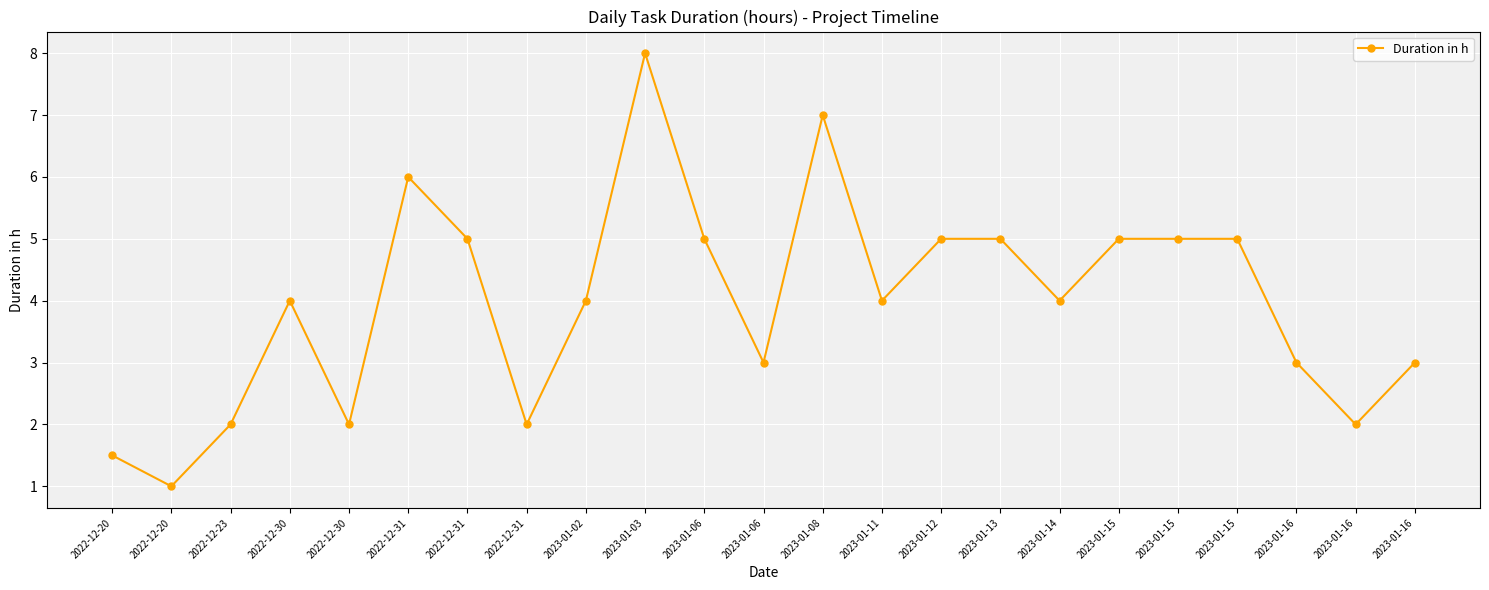

How many lines are shown in the chart?

1